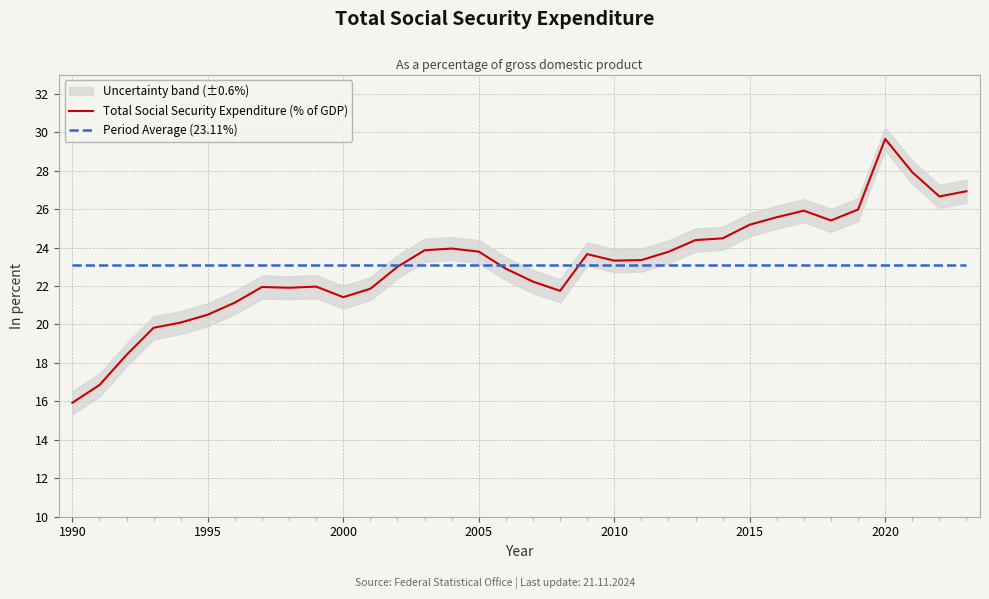

Count the number of categories in the chart.

34